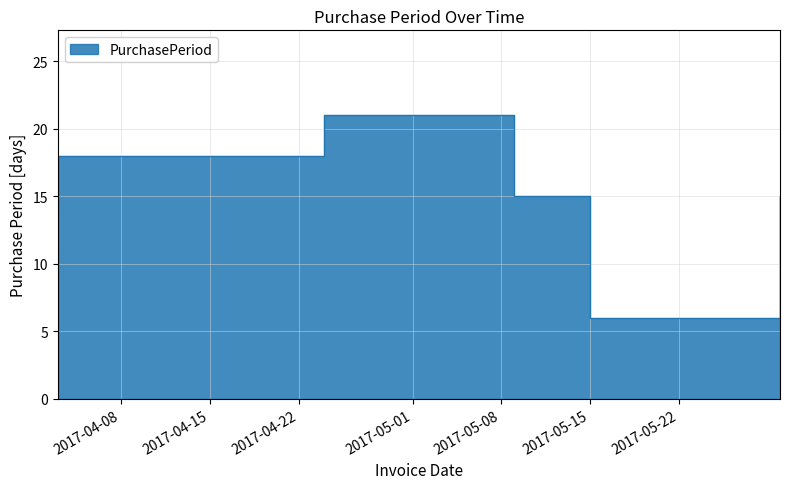

The chart shows a value of 26 at 2017-05-09. True or false?

False